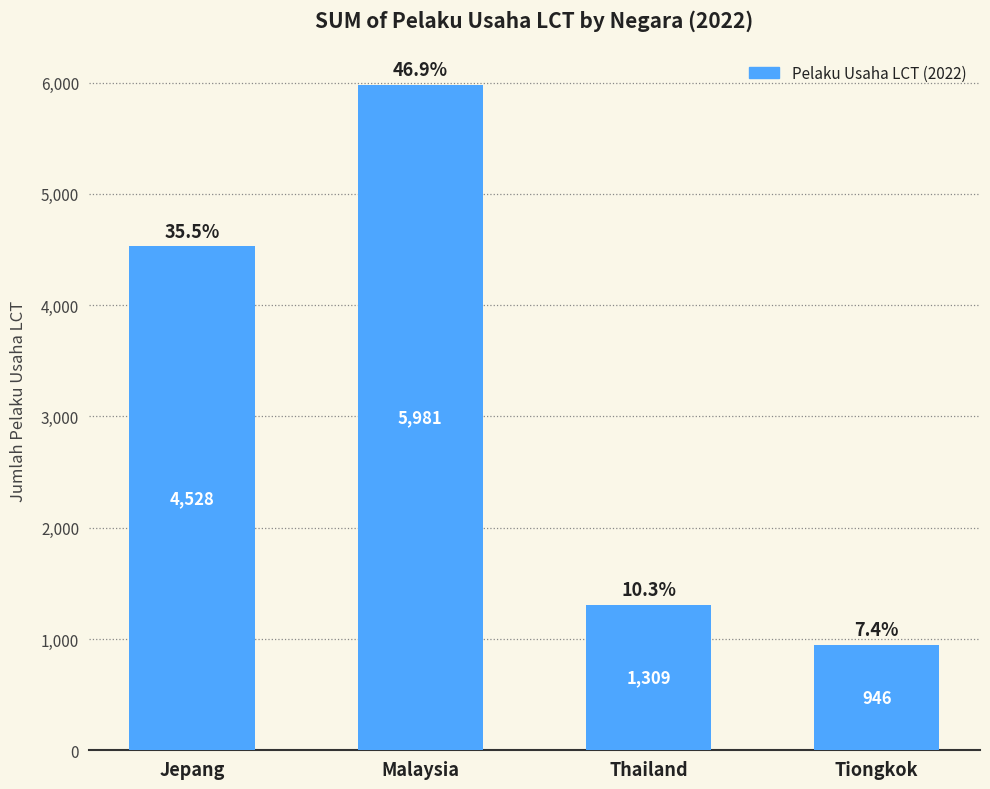

Where is the data nearest to the value 3463?

Jepang